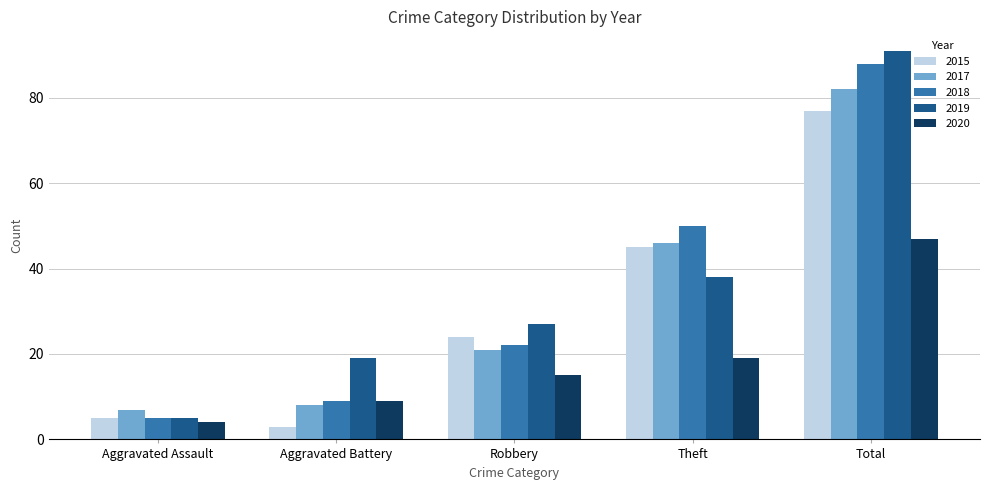

What is the average value of the 2019 series?

36